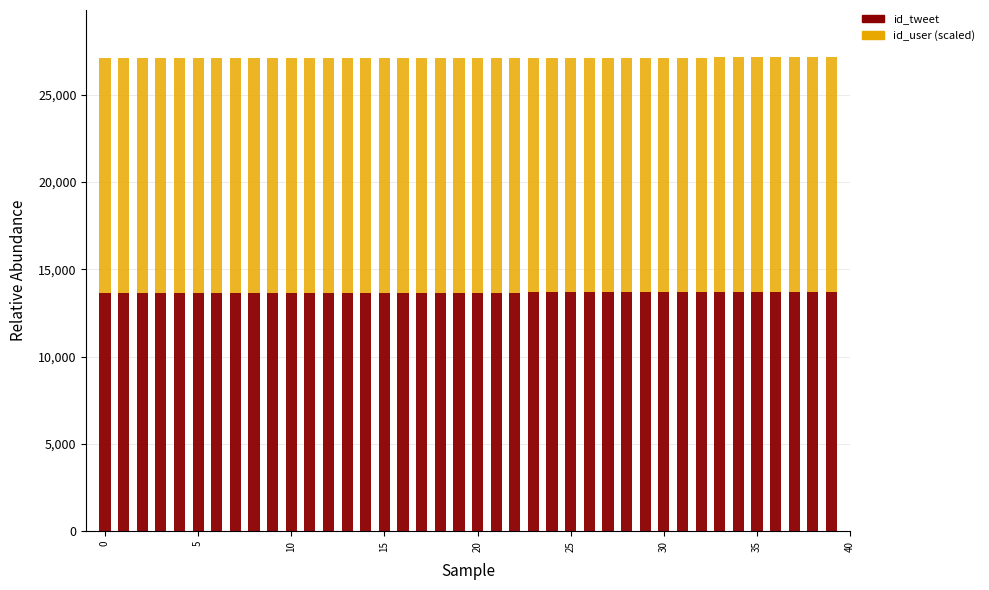

What is the highest value of the id_tweet series?

13689